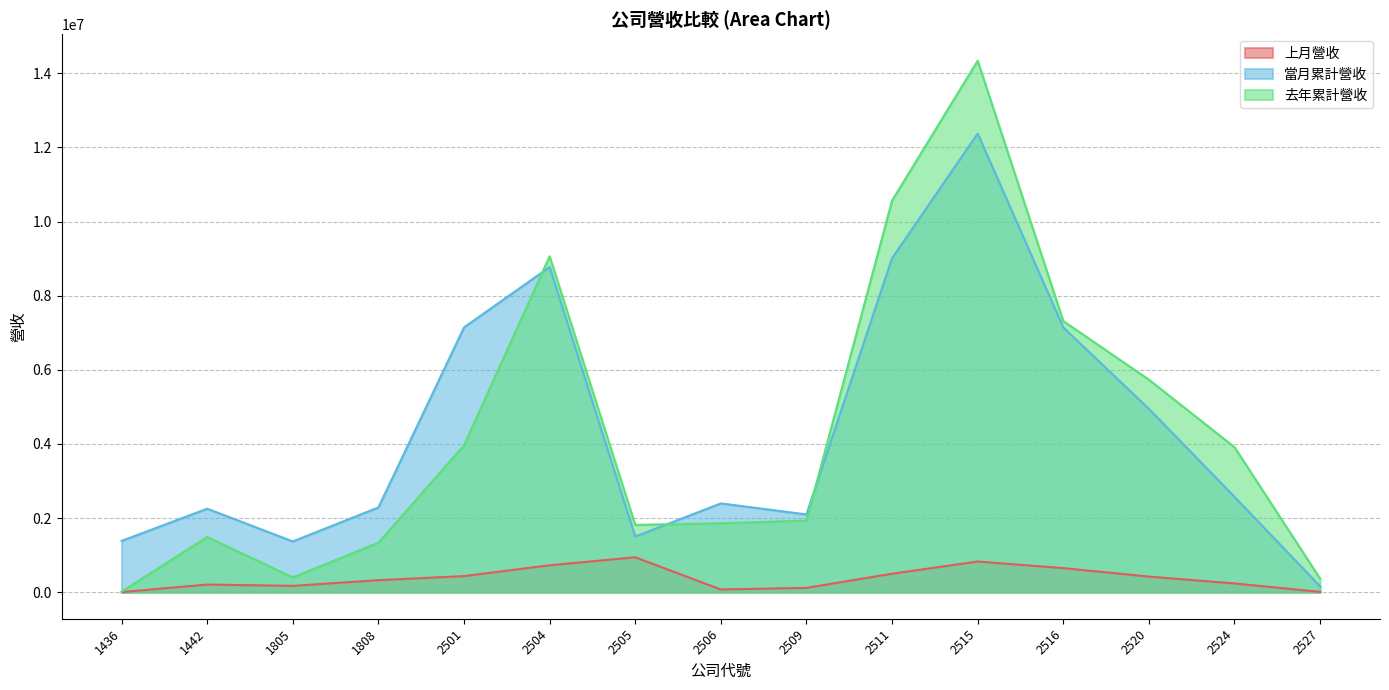

List the labels in order of 上月營收 value, smallest first.

1436, 2527, 2506, 2509, 1805, 1442, 2524, 1808, 2520, 2501, 2511, 2516, 2504, 2515, 2505